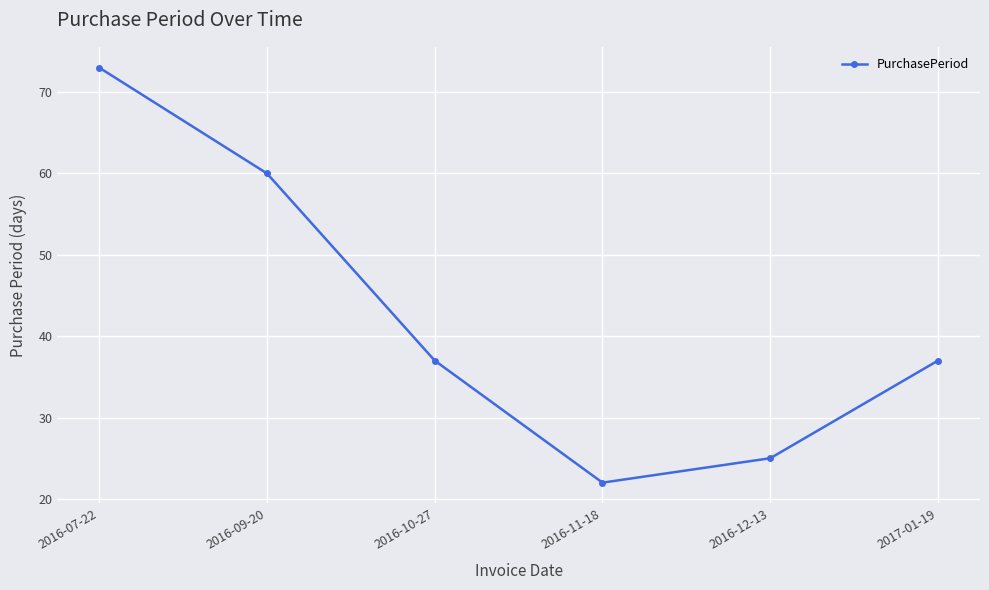

What is the value of the 4th point from the left?

22